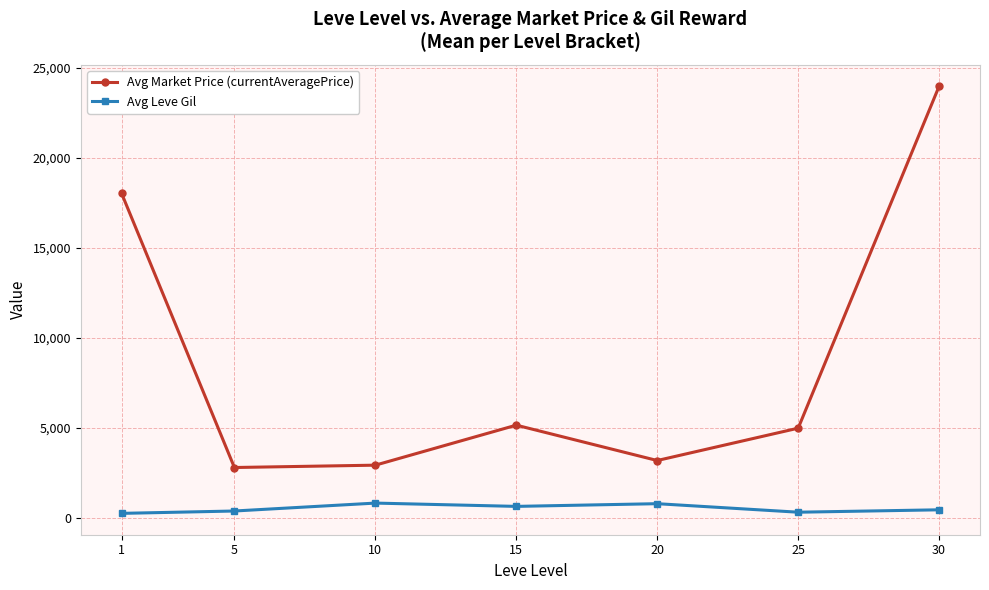

Which series has the largest total across all categories?

Avg Market Price (currentAveragePrice)